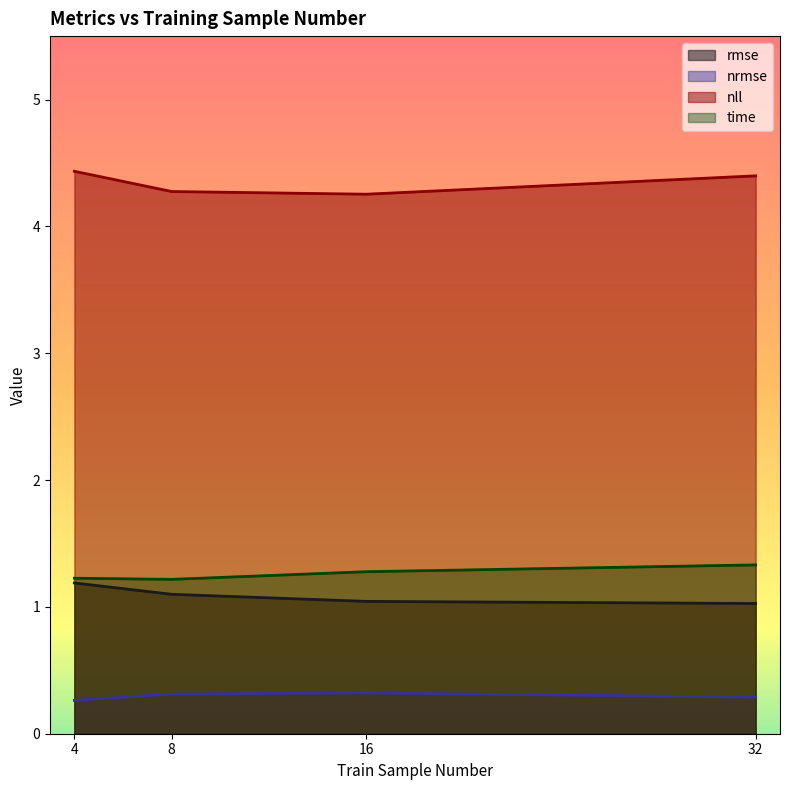

At which category is the sum across all series the highest?

4